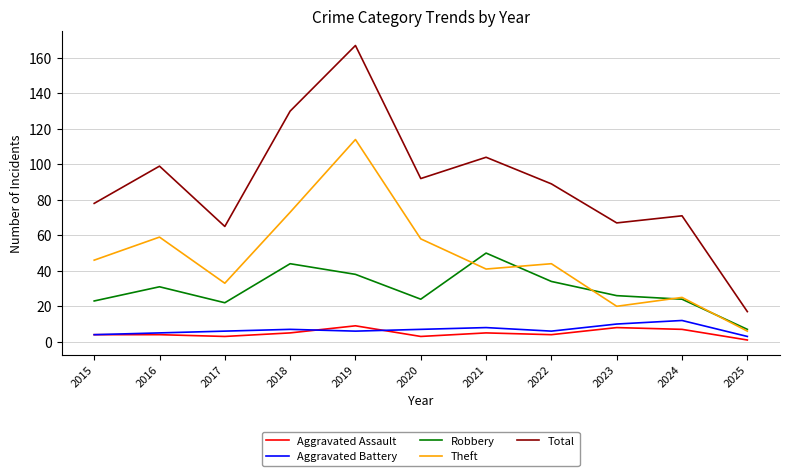

Rank the series by their maximum value, from highest to lowest.

Total, Theft, Robbery, Aggravated Battery, Aggravated Assault